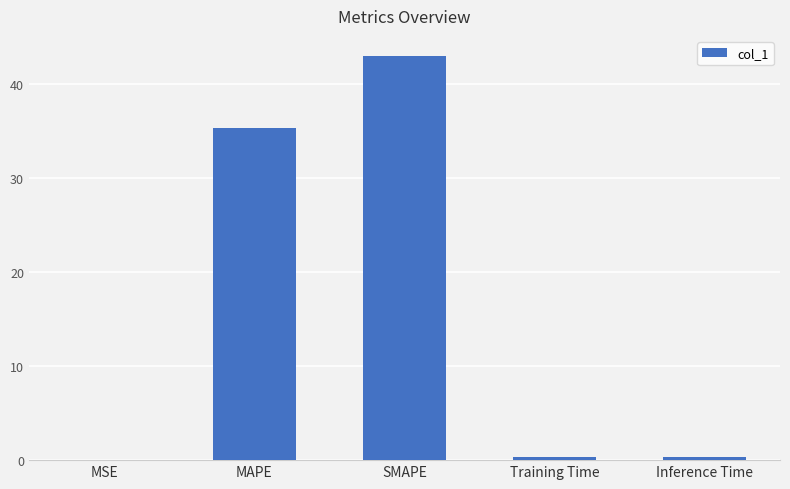

Where is the data nearest to the value 21?

MAPE